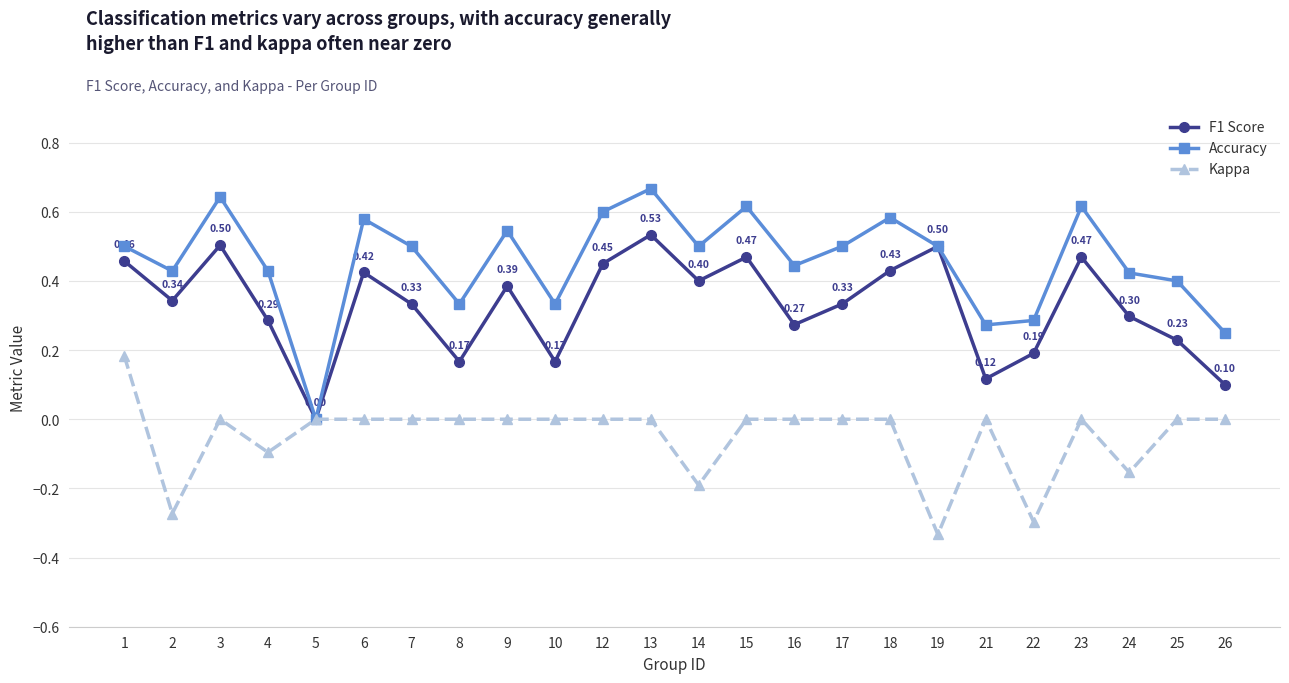

True or false: Kappa has more than 1 interior local peaks.

True